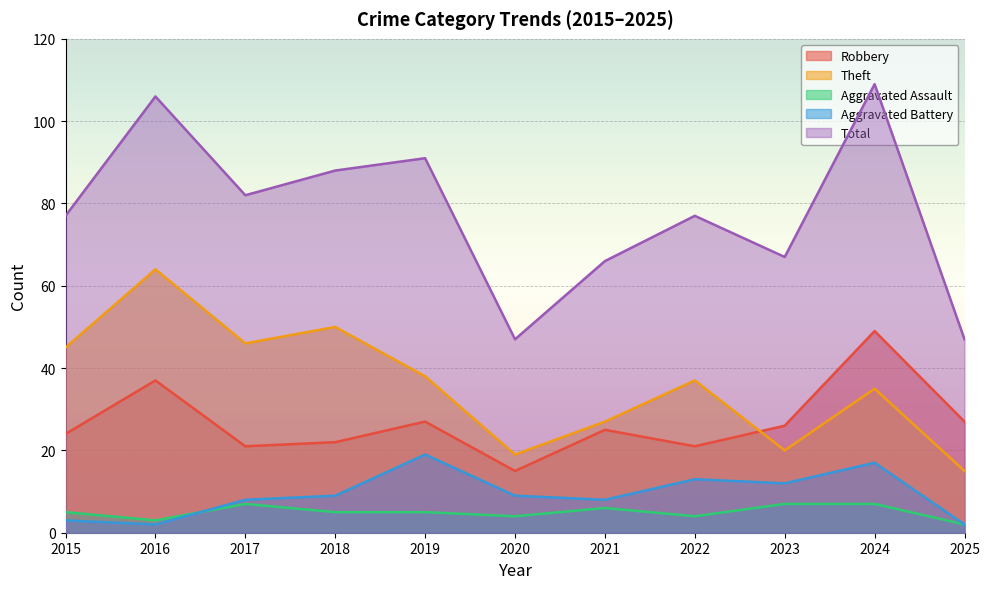

What are all the series names shown in the legend?

Robbery, Theft, Aggravated Assault, Aggravated Battery, Total